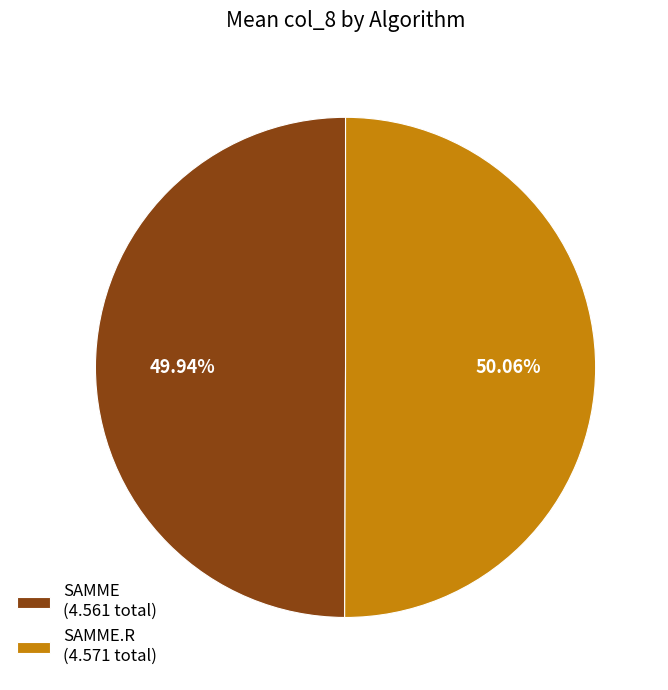

To the nearest percent, what is the difference between the largest and smallest slice percentages?

0%